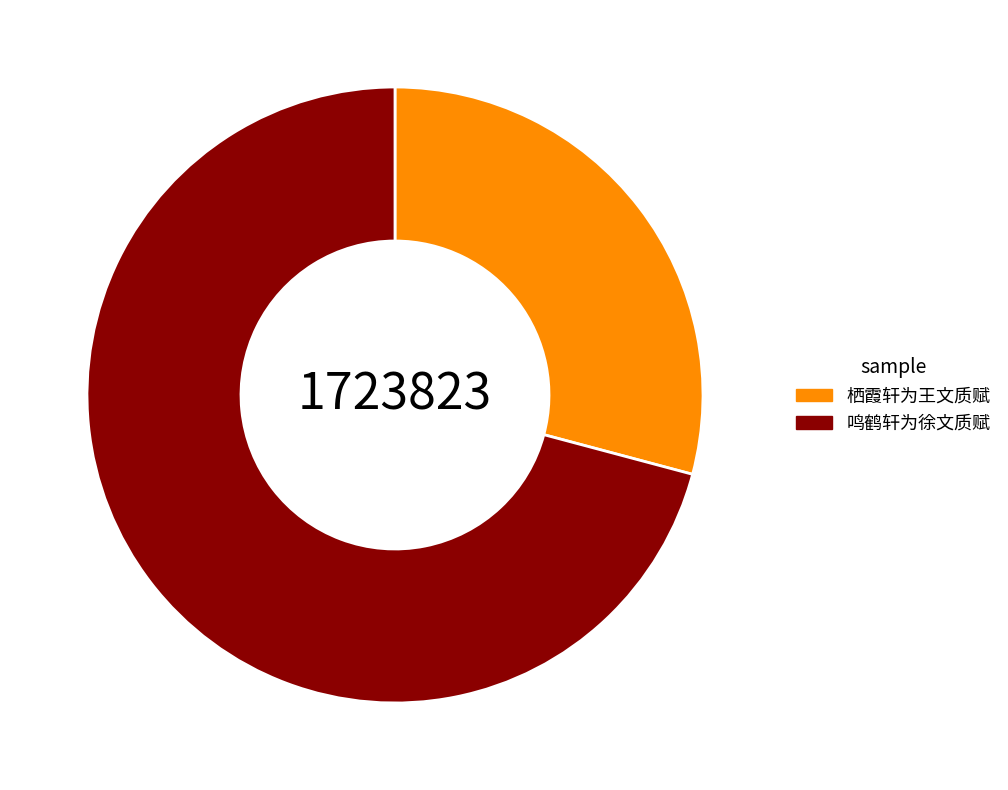

Is the sum of 鸣鹤轩为徐文质赋 and 栖霞轩为王文质赋 greater than half?

Yes